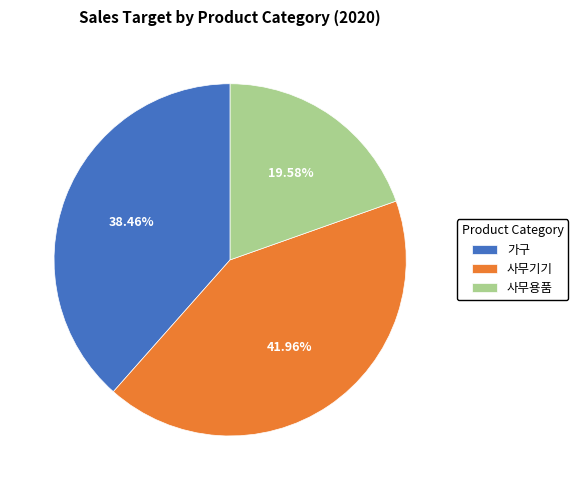

Is 가구 the majority of the pie?

No